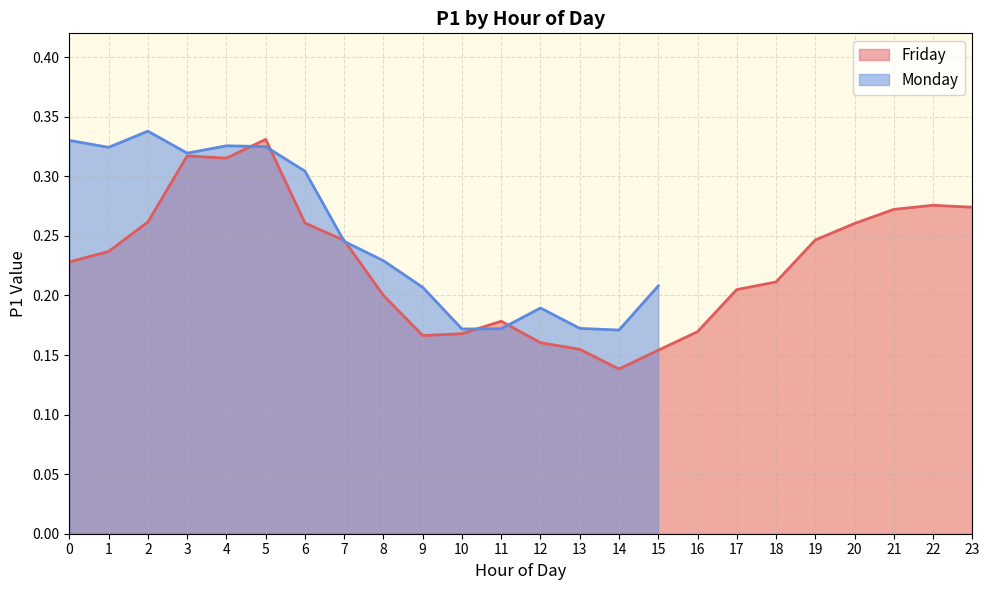

How many points are higher than both their immediate neighbors (excluding endpoints)?

4